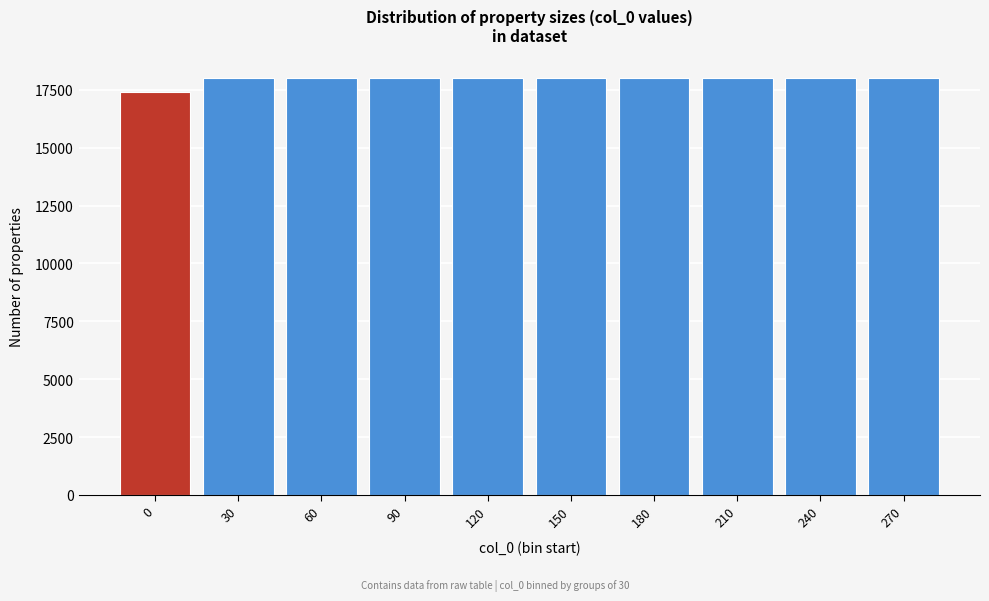

Reading left to right, extract all data points from this chart.

17413	18000	18000	18000	18000	18000	18000	18000	18000	18000